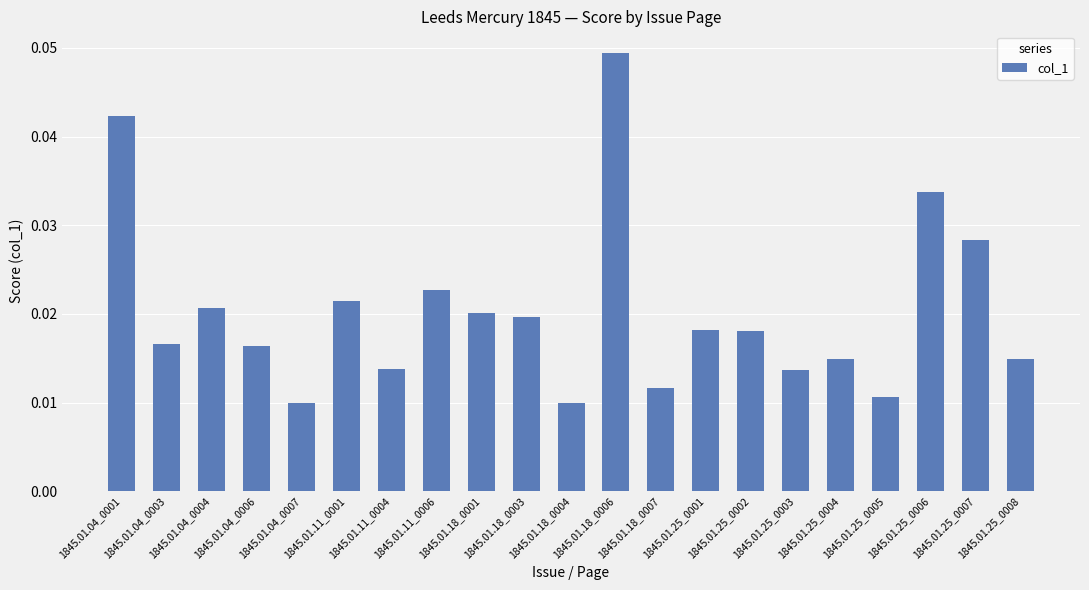

What position from the left is 1845.01.25_0002?

15